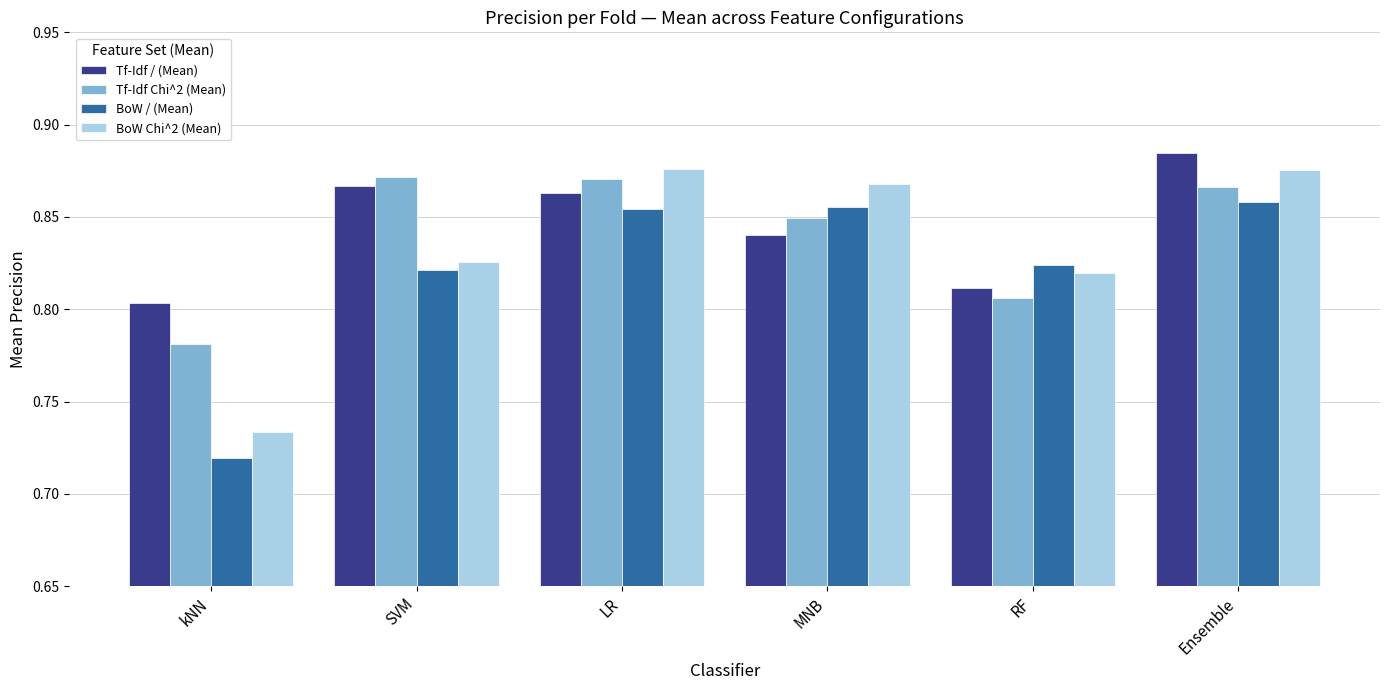

List the series in order of their overall mean, highest first.

Tf-Idf / (Mean), Tf-Idf Chi^2 (Mean), BoW Chi^2 (Mean), BoW / (Mean)